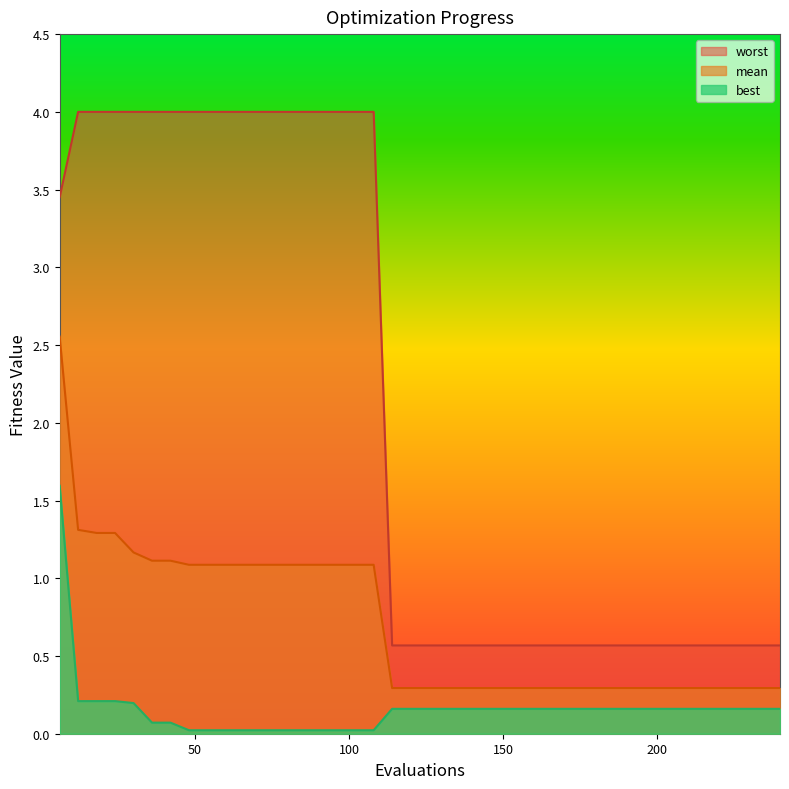

True or false: worst and mean intersect in this chart.

False